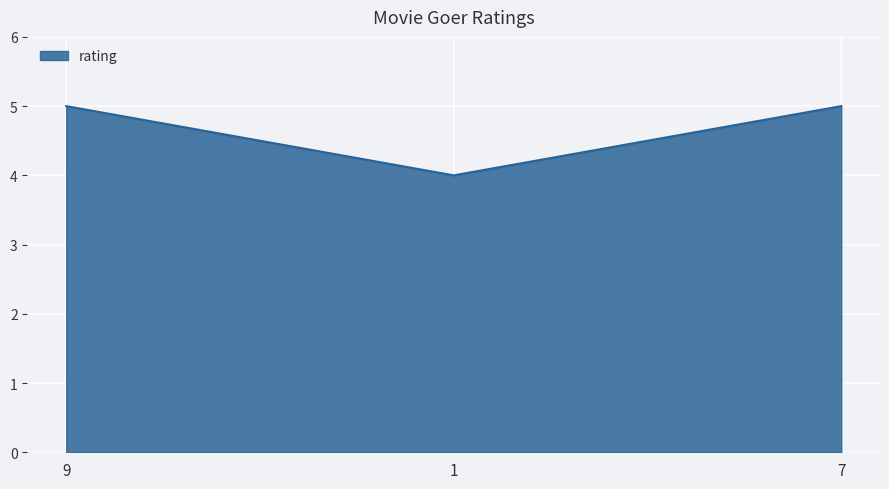

What is the minimum value shown in the chart?

4